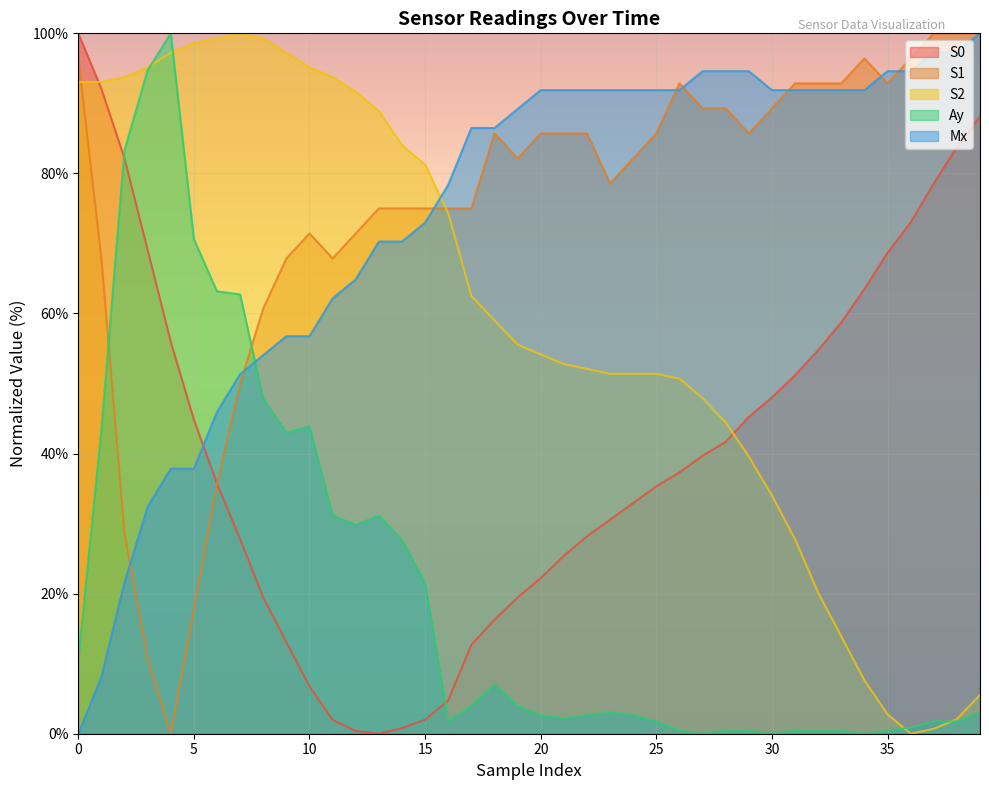

Reading left to right, extract all data points from this chart.

S0: 100.0	92.1	82.1	69.0	56.0	44.8	35.7	27.8	19.4	13.1	6.7	2.0	0.4	0.0	0.8	2.0	4.8	12.7	16.3	19.4	22.2	25.4	28.2	30.6	32.9	35.3	37.3	39.7	41.7	45.2	48.0	51.2	54.8	58.7	63.5	68.7	73.0	78.6	83.7	88.1
S1: 96.4	67.9	28.6	10.7	0.0	17.9	35.7	50.0	60.7	67.9	71.4	67.9	71.4	75.0	75.0	75.0	75.0	75.0	85.7	82.1	85.7	85.7	85.7	78.6	82.1	85.7	92.9	89.3	89.3	85.7	89.3	92.9	92.9	92.9	96.4	92.9	96.4	100.0	100.0	100.0
S2: 93.1	93.1	93.8	95.1	97.2	98.6	99.3	100.0	99.3	97.2	95.1	93.8	91.7	88.9	84.0	81.2	74.3	62.5	59.0	55.6	54.2	52.8	52.1	51.4	51.4	51.4	50.7	47.9	44.4	39.6	34.0	27.8	20.1	13.9	7.6	2.8	0.0	0.7	2.1	5.6
Ay: 10.5	43.4	83.3	94.7	100.0	70.6	63.2	62.7	47.8	43.0	43.9	31.1	29.8	31.1	27.6	21.5	1.8	3.9	7.0	3.9	2.6	2.2	2.6	3.1	2.6	1.8	0.4	0.0	0.4	0.4	0.0	0.4	0.4	0.4	0.0	0.4	0.9	1.8	1.8	3.1
Mx: 0.0	8.1	21.6	32.4	37.8	37.8	45.9	51.4	54.1	56.8	56.8	62.2	64.9	70.3	70.3	73.0	78.4	86.5	86.5	89.2	91.9	91.9	91.9	91.9	91.9	91.9	91.9	94.6	94.6	94.6	91.9	91.9	91.9	91.9	91.9	94.6	94.6	97.3	97.3	100.0